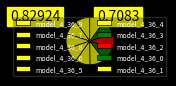

Which category has the biggest portion of the pie?

model_4_36_8